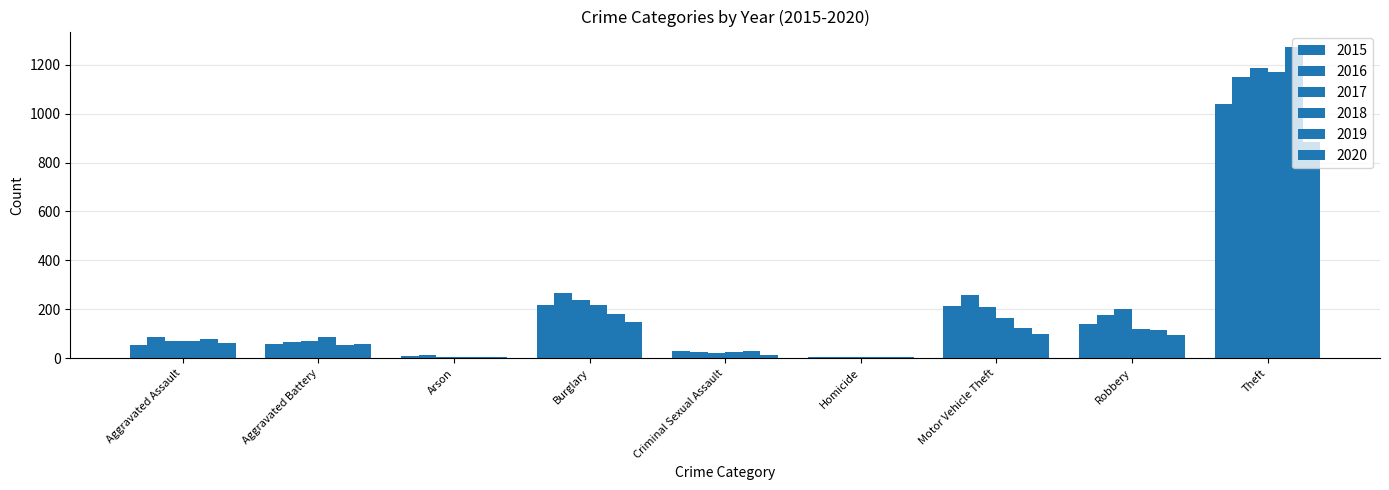

Which series has the largest total across all categories?

2016